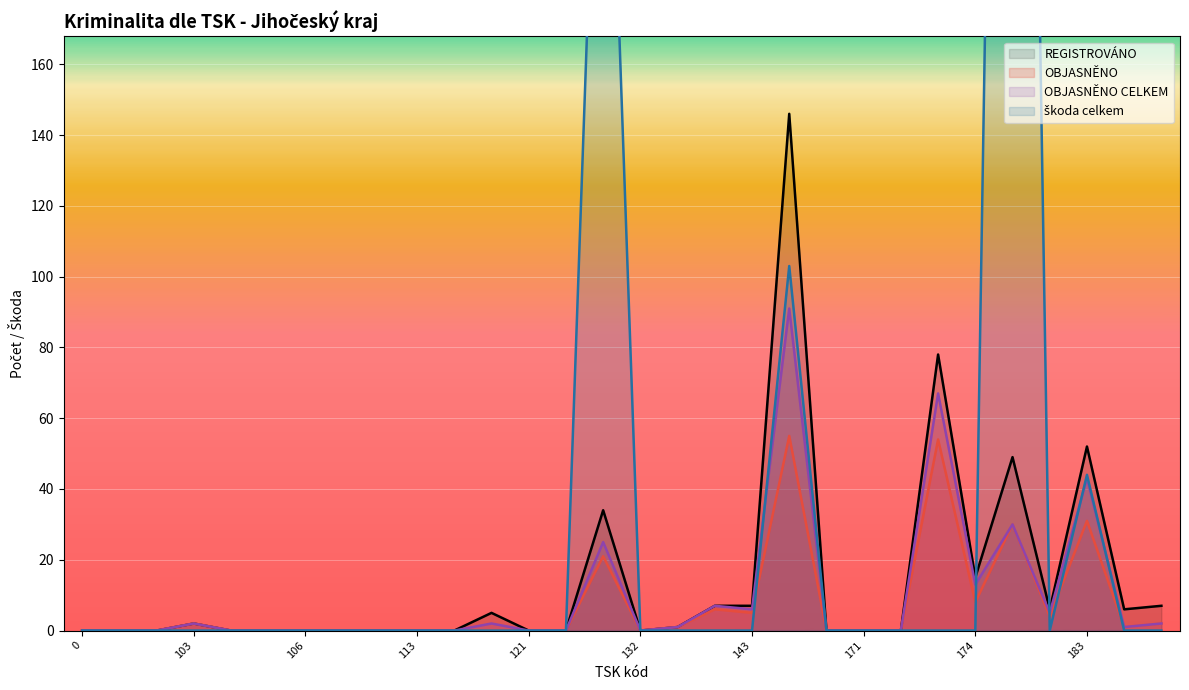

True or false: škoda celkem has a value of -274 at 116.

False